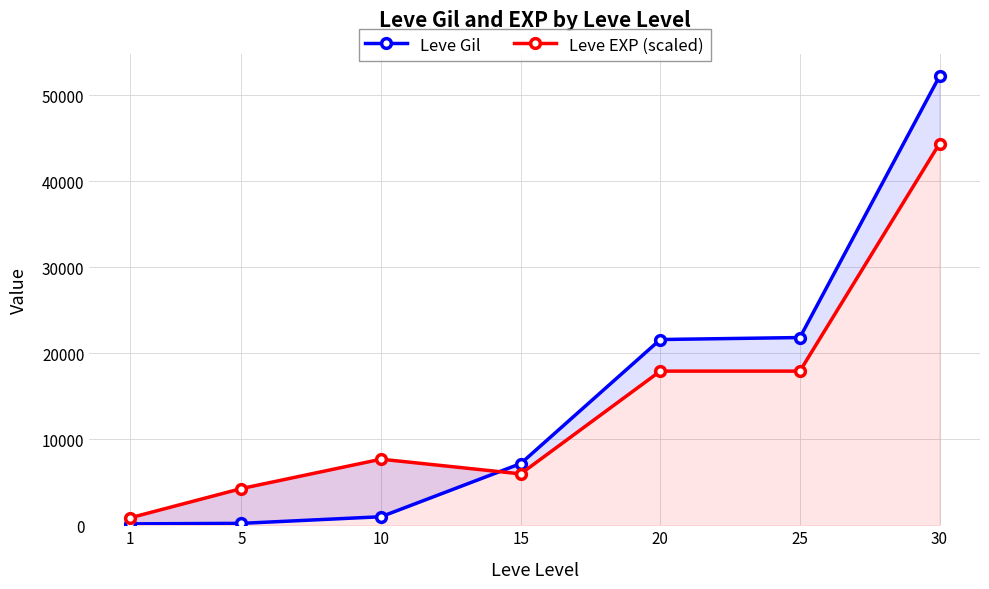

What is the highest value of the Leve Gil series?

52220.0